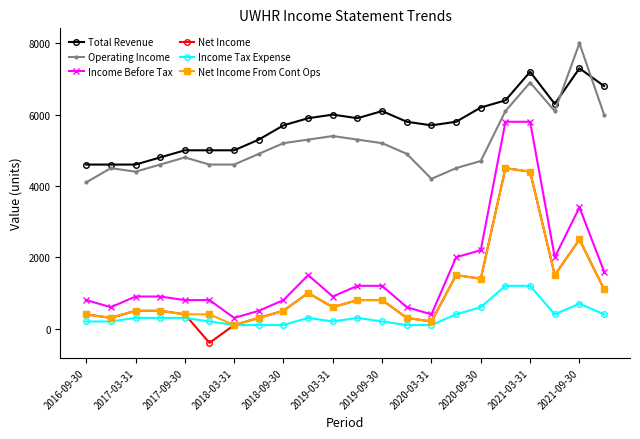

Which series has the widest spread of values?

Income Before Tax